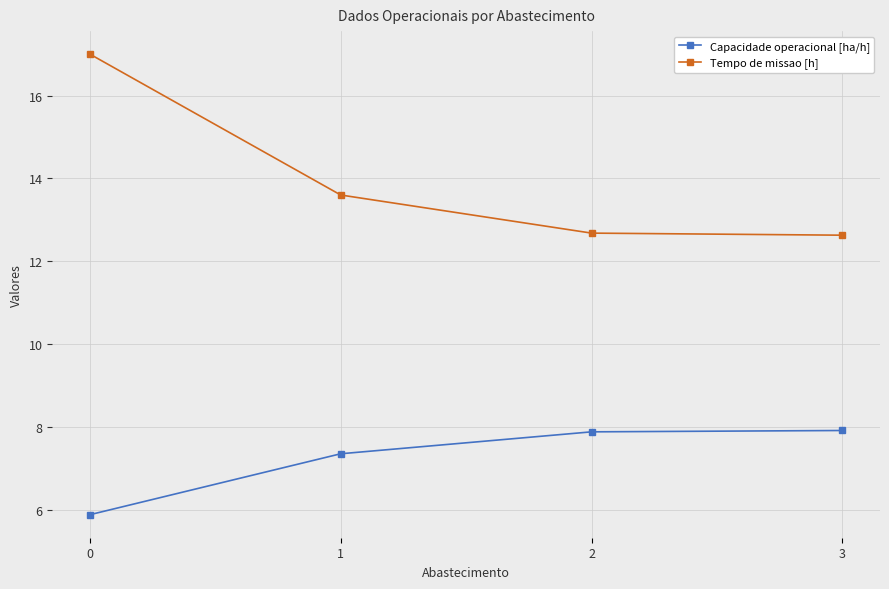

What is the spread (max minus min) of values at 1?

6.2